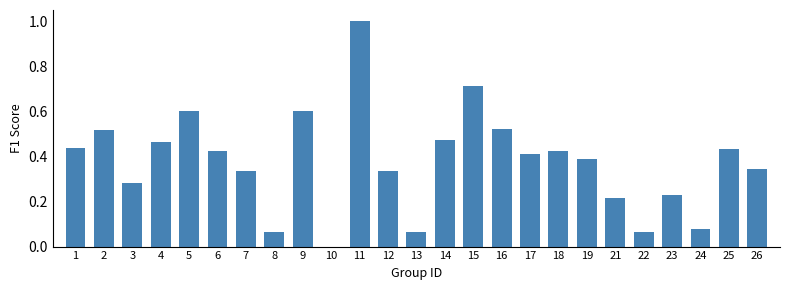

What is the change in value from 11 to 15?

-0.3